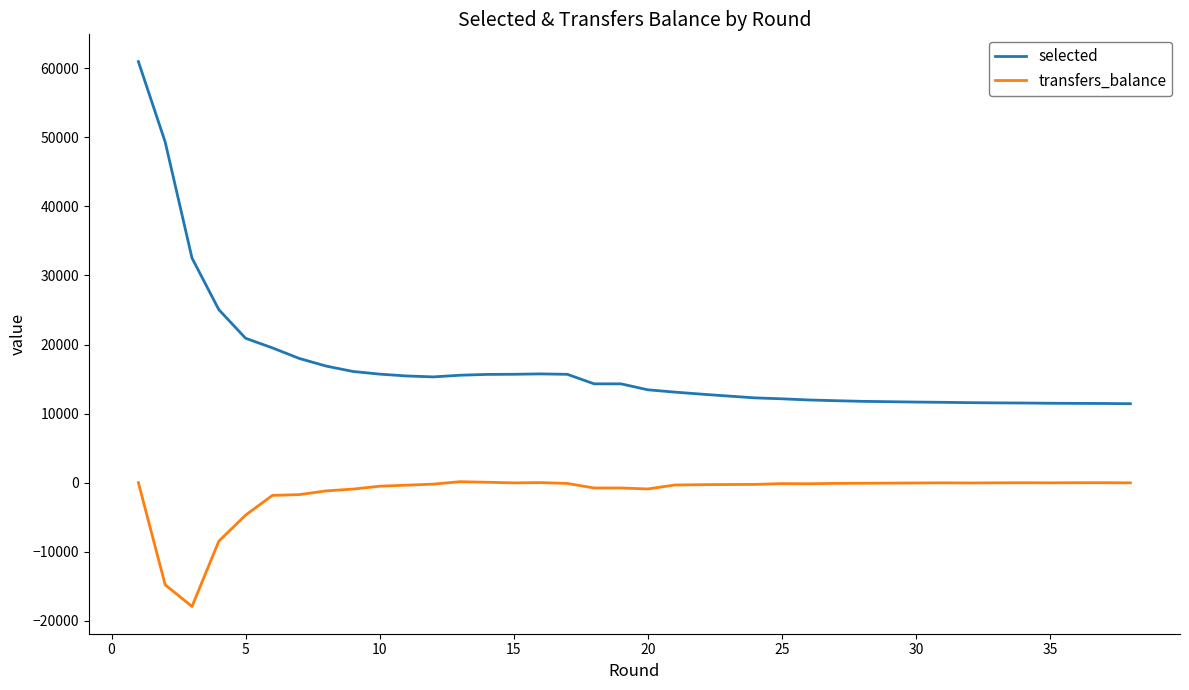

True or false: selected and transfers_balance intersect in this chart.

False